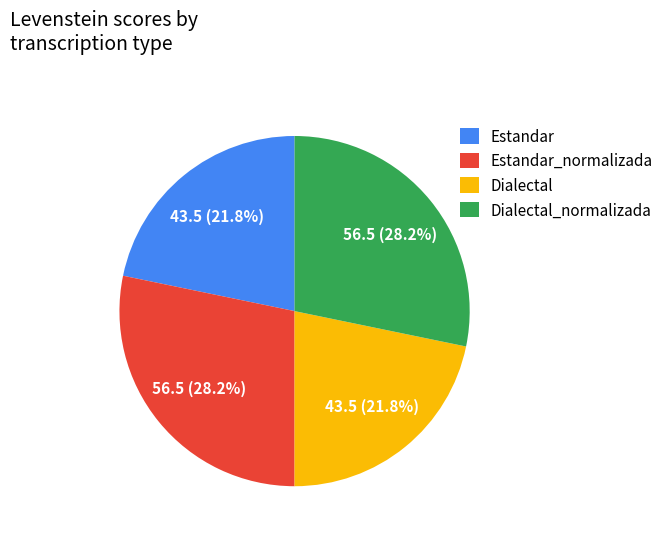

Which has a higher value, Estandar or Dialectal_normalizada?

Dialectal_normalizada